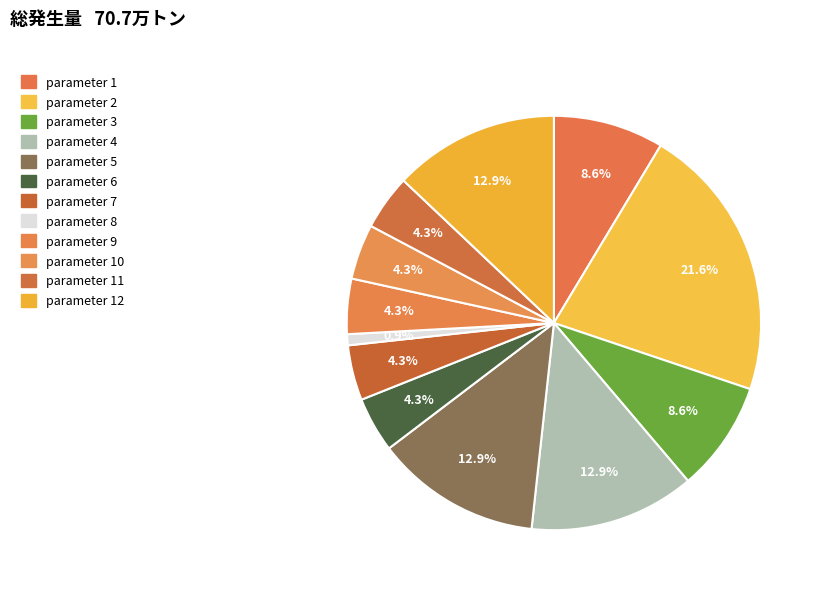

Rank the categories by value from highest to lowest.

2, 4, 5, 12, 1, 3, 6, 7, 9, 10, 11, 8